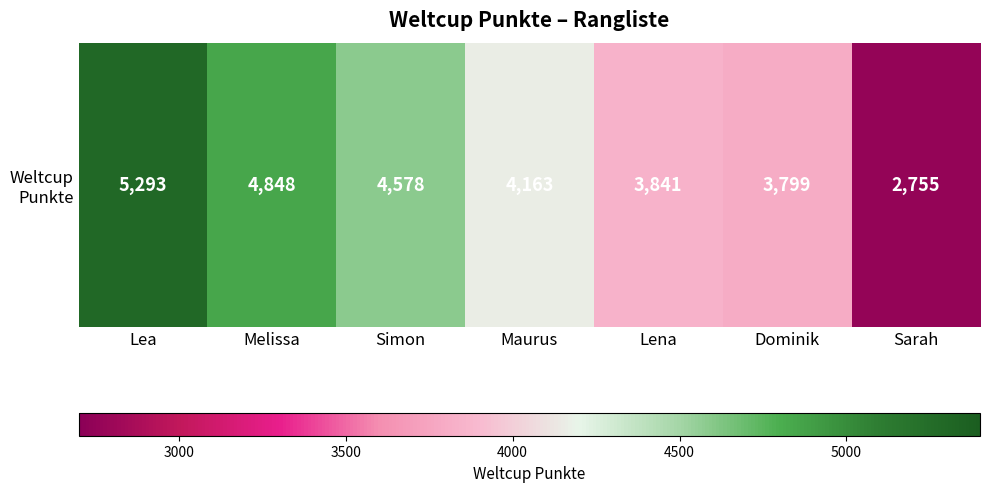

Reading right to left, transcribe all the data shown in this chart.

2755	3799	3841	4163	4578	4848	5293